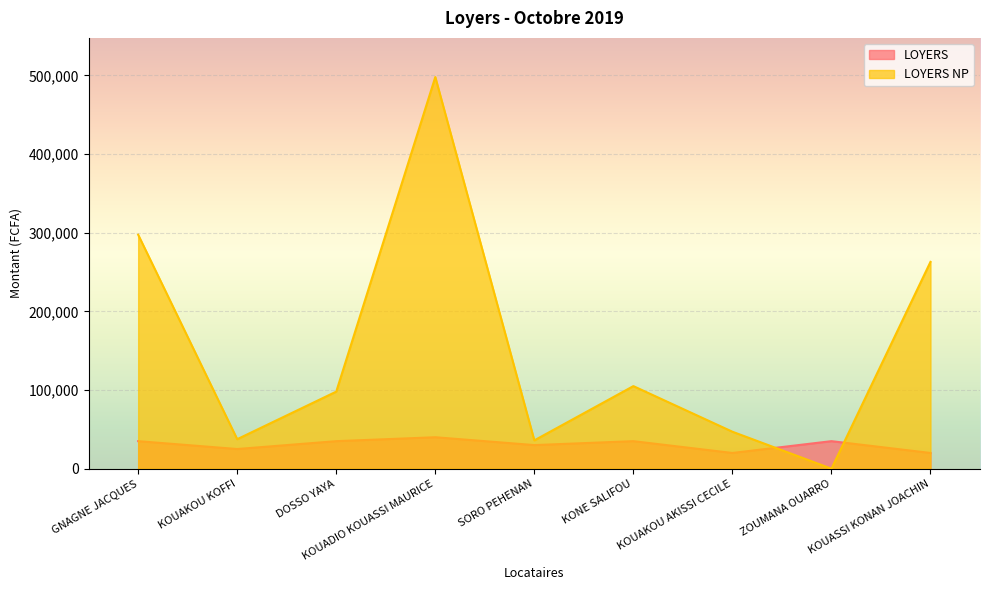

What is the greatest value displayed?

498000